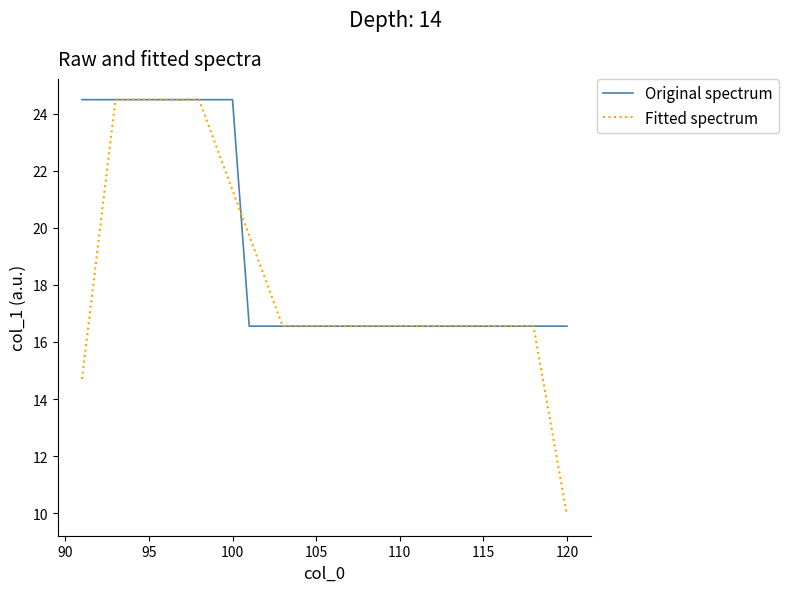

Does the chart display data point markers on the line(s)?

No